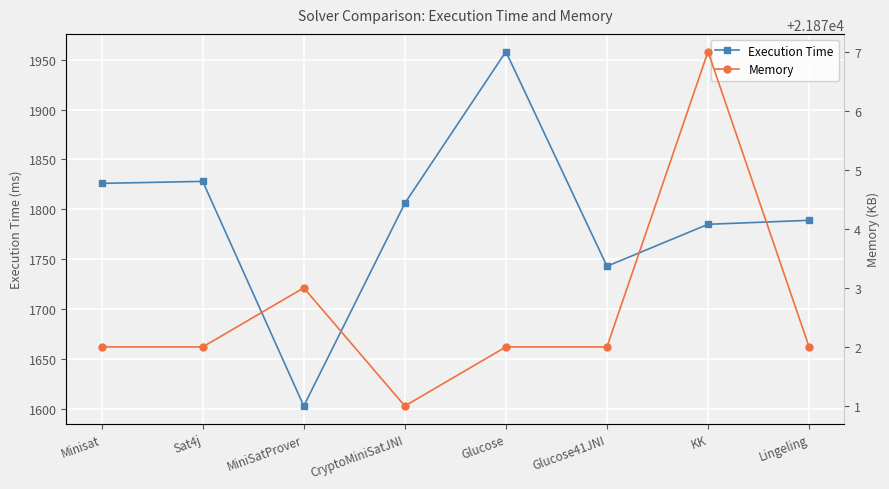

Read the Memory value at Sat4j.

21872